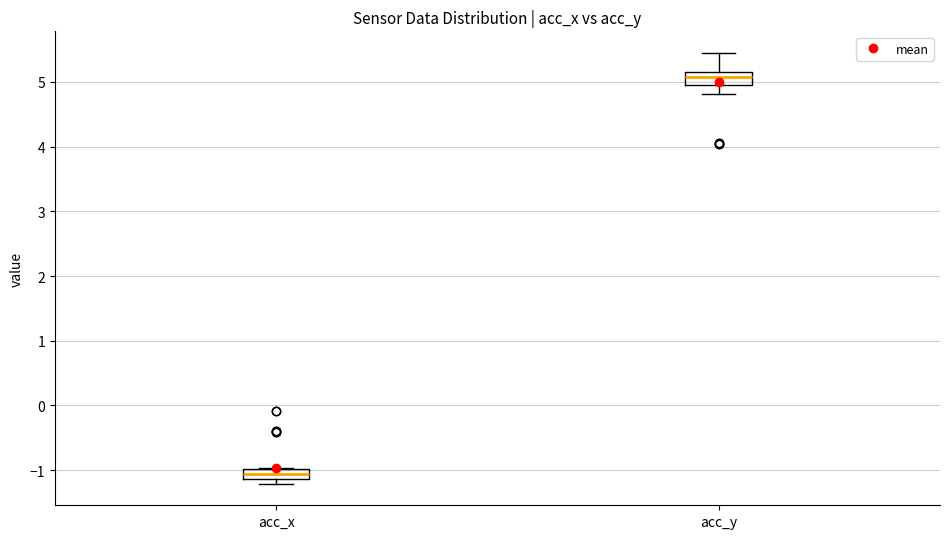

Where is the lower edge of the box for acc_x on the y-axis? The values are not printed on the chart, so give them approximately, as read against the axis.

-1.1